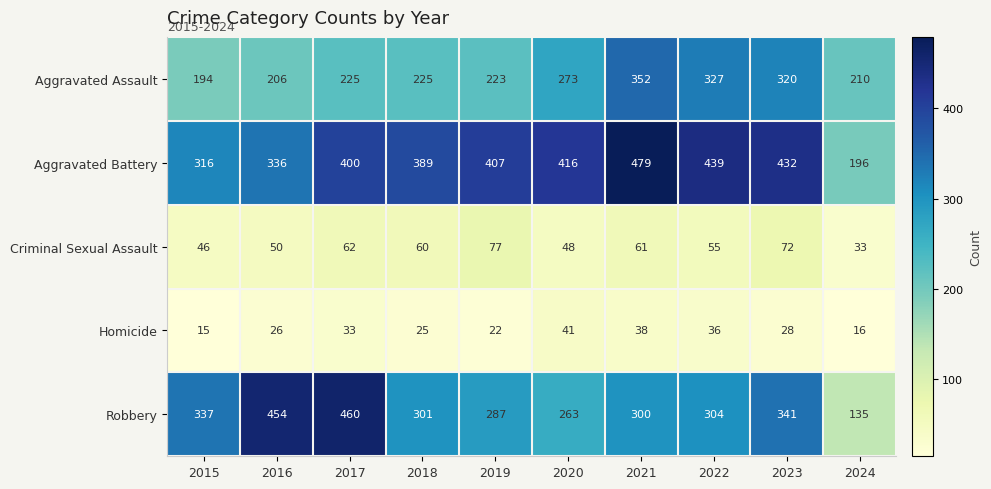

What is the spread (max minus min) of values at 2021?

441